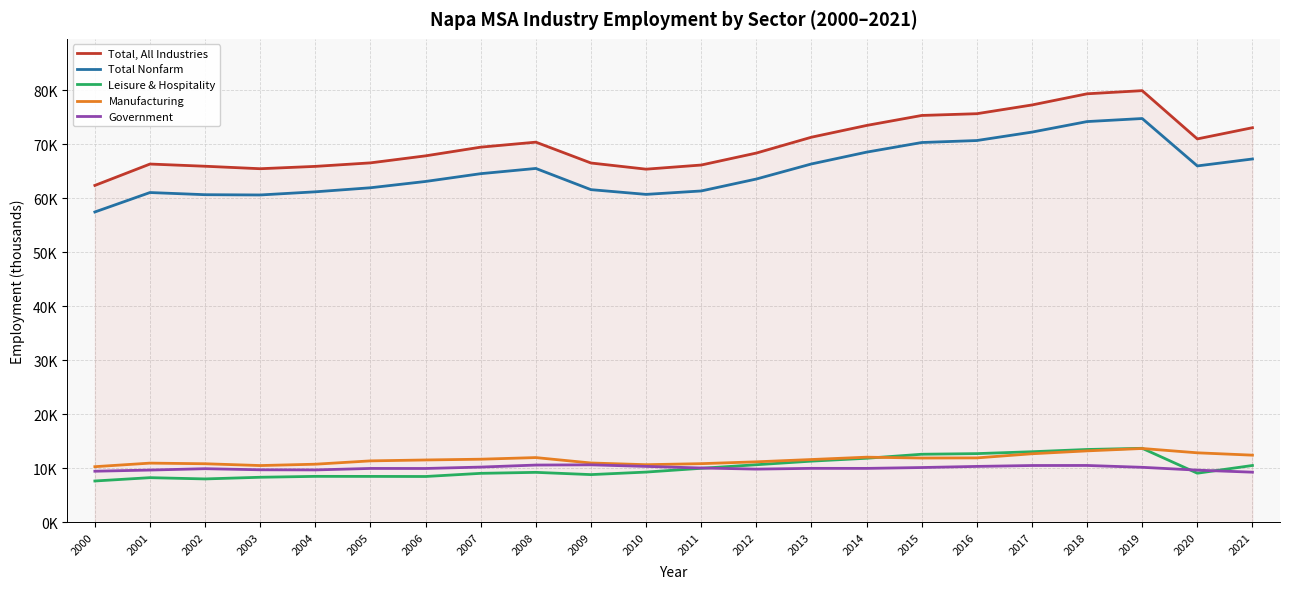

Reading right to left, list all the values displayed in this chart.

Total, All Industries: 2021=73.0	2020=71.0	2019=79.9	2018=79.3	2017=77.3	2016=75.6	2015=75.3	2014=73.5	2013=71.3	2012=68.4	2011=66.1	2010=65.4	2009=66.5	2008=70.4	2007=69.5	2006=67.8	2005=66.5	2004=65.9	2003=65.5	2002=65.9	2001=66.3	2000=62.4
Total Nonfarm: 2021=67.3	2020=66.0	2019=74.8	2018=74.2	2017=72.2	2016=70.7	2015=70.3	2014=68.5	2013=66.3	2012=63.5	2011=61.3	2010=60.7	2009=61.6	2008=65.5	2007=64.5	2006=63.1	2005=61.9	2004=61.2	2003=60.6	2002=60.6	2001=61.0	2000=57.5
Leisure & Hospitality: 2021=10.5	2020=9.1	2019=13.7	2018=13.5	2017=13.1	2016=12.7	2015=12.6	2014=11.9	2013=11.3	2012=10.7	2011=10.0	2010=9.3	2009=8.8	2008=9.3	2007=9.1	2006=8.5	2005=8.5	2004=8.5	2003=8.3	2002=8.0	2001=8.3	2000=7.7
Manufacturing: 2021=12.4	2020=12.9	2019=13.7	2018=13.2	2017=12.7	2016=11.9	2015=11.9	2014=12.1	2013=11.6	2012=11.2	2011=10.9	2010=10.7	2009=11.0	2008=12.0	2007=11.7	2006=11.6	2005=11.4	2004=10.8	2003=10.5	2002=10.8	2001=11.0	2000=10.3
Government: 2021=9.3	2020=9.7	2019=10.2	2018=10.5	2017=10.5	2016=10.4	2015=10.2	2014=10.0	2013=10.0	2012=9.9	2011=10.1	2010=10.4	2009=10.7	2008=10.6	2007=10.2	2006=10.0	2005=10.0	2004=9.7	2003=9.7	2002=9.9	2001=9.7	2000=9.5